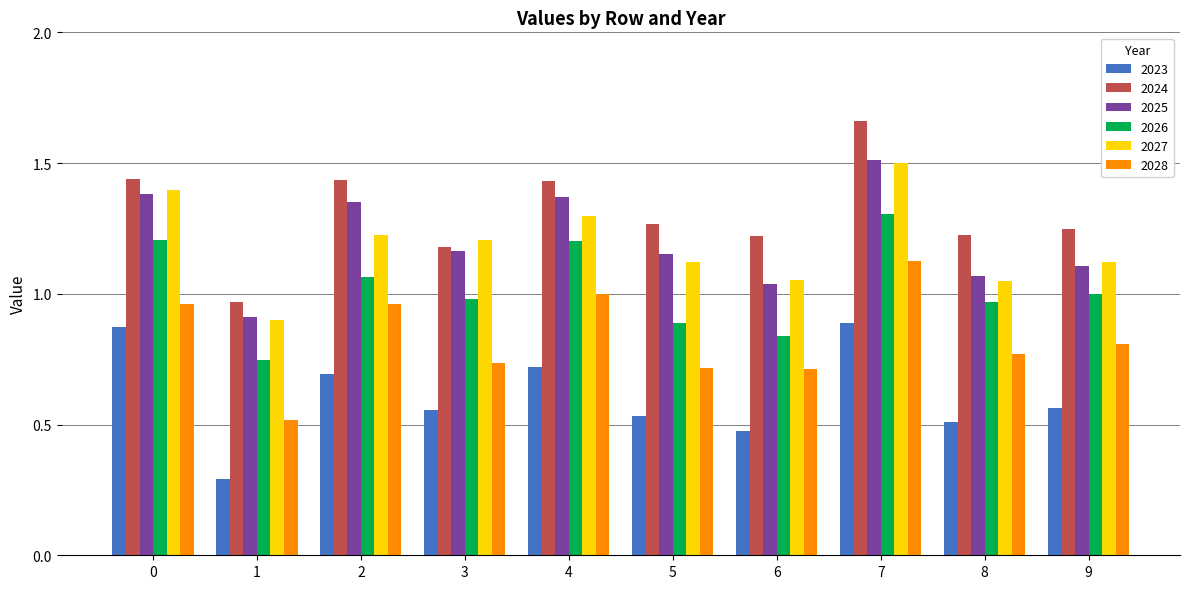

What is the maximum value for 2025?

1.5